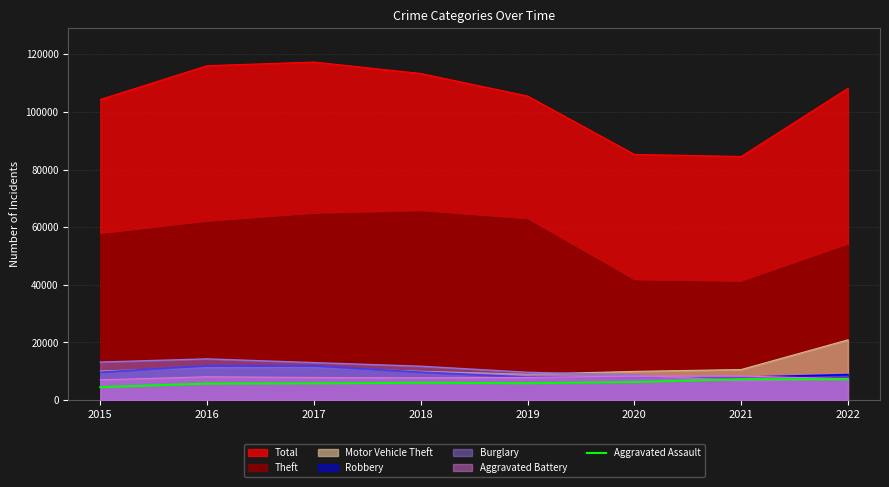

What is the difference between the highest and lowest values at 2015?

99870